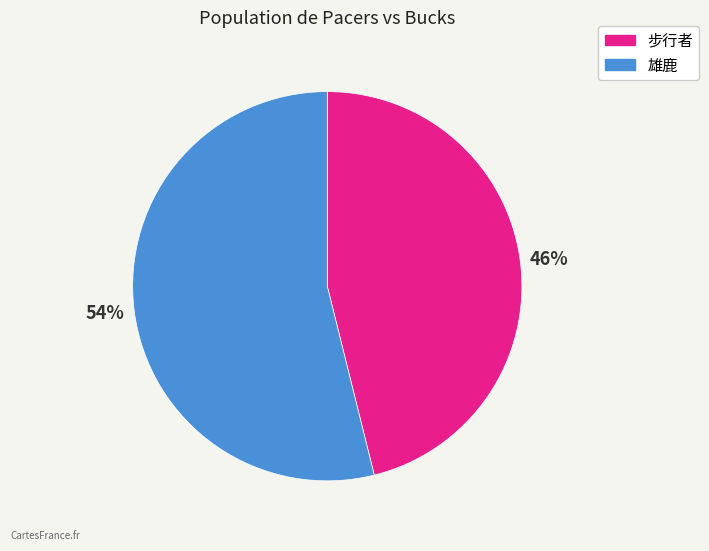

To the nearest percent, what is the combined percentage of 步行者 and 雄鹿?

100%